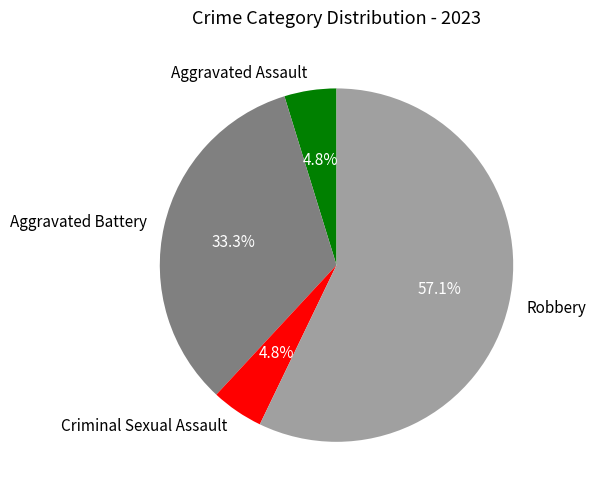

Combined, what portion of the pie is Aggravated Battery and Aggravated Assault?

38.1%